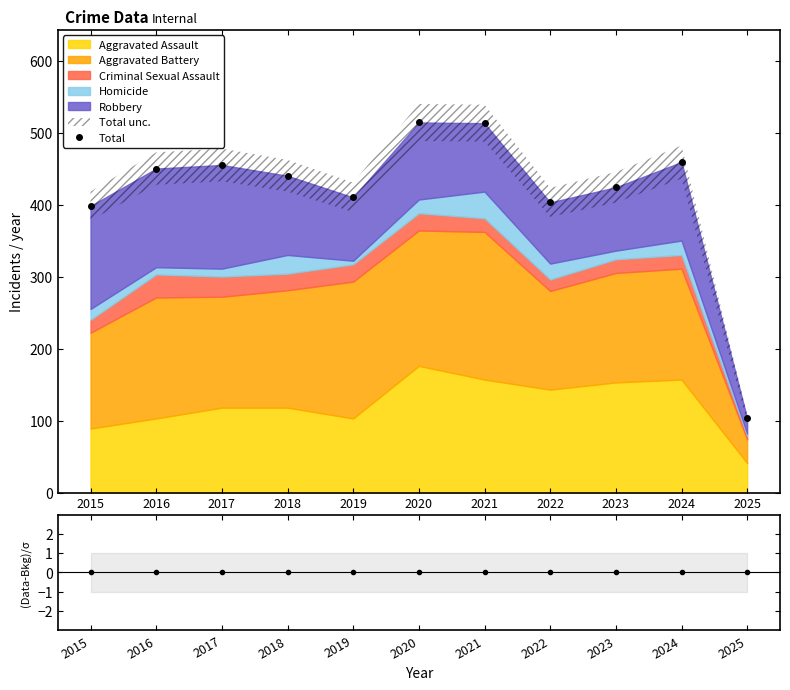

How many lines are shown in the chart?

2